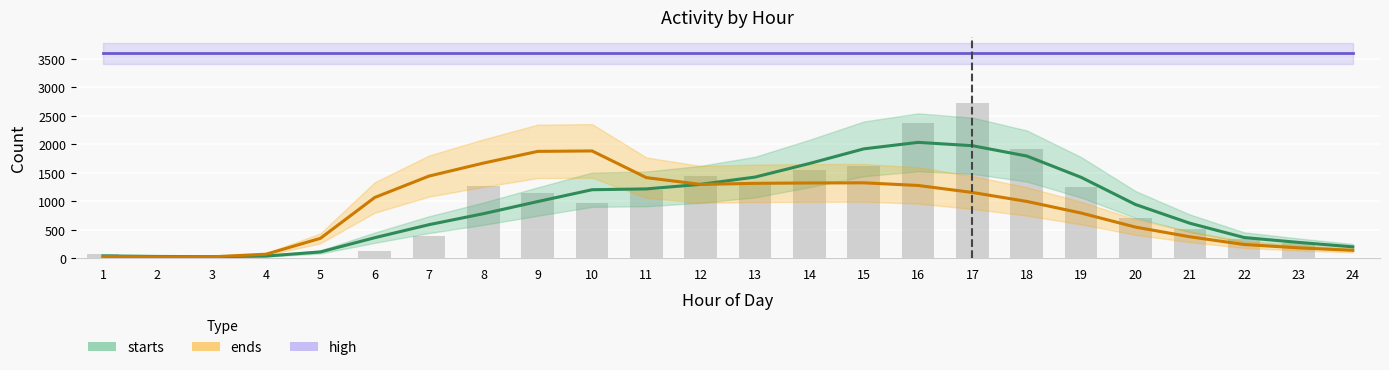

What is the difference between the highest and lowest values at 12?

2159